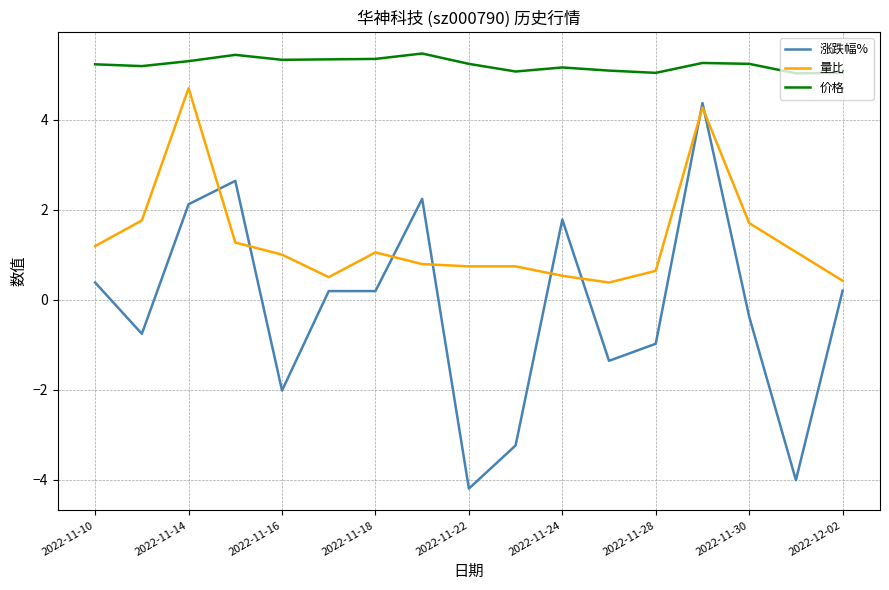

True or false: 涨跌幅% and 价格 intersect in this chart.

False